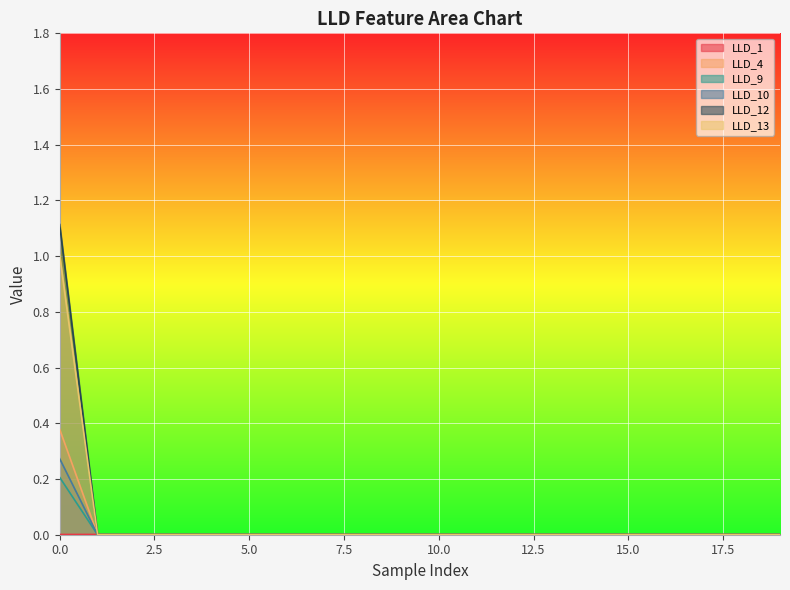

List the labels in order of LLD_4 value, largest first.

0, 1, 2, 3, 4, 5, 6, 7, 8, 9, 10, 11, 12, 13, 14, 15, 16, 17, 18, 19